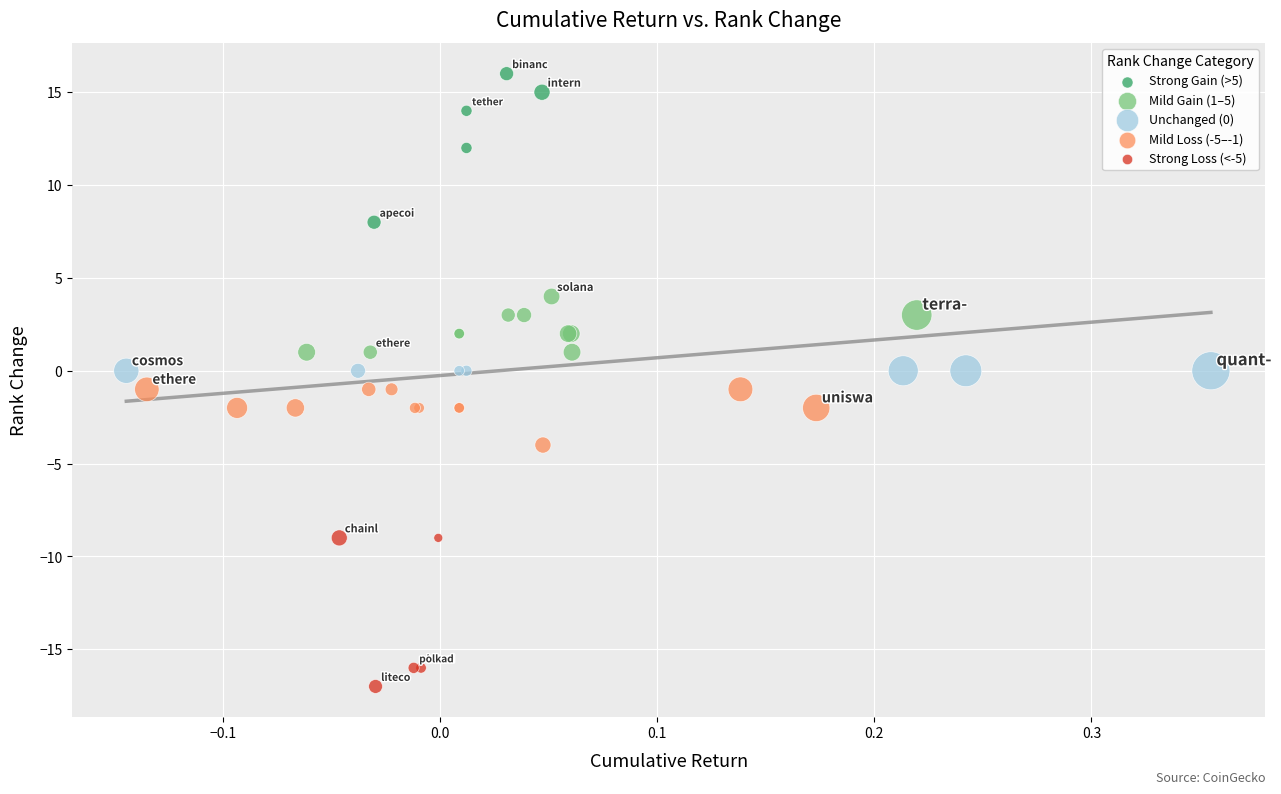

Which series reaches the maximum Y coordinate?

Strong Gain (>5)